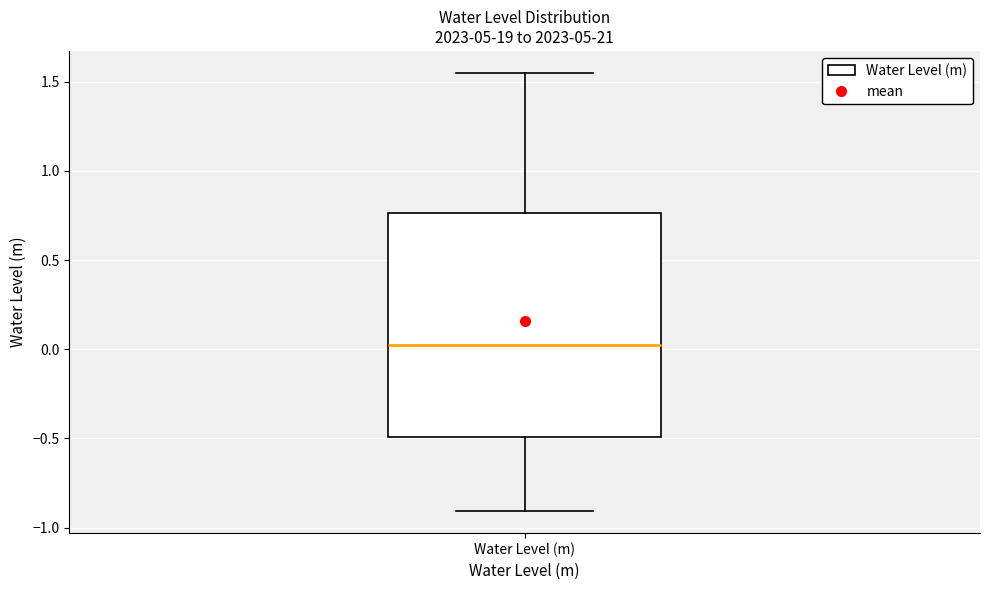

Transcribe this box plot: give where the median line is, the range the box spans, and where the two whiskers end, as read against the y-axis. The values are not printed on the chart, so give them approximately, as read against the axis.

median 0.05, box -0.50 to 0.75, whiskers -0.90 to 1.55